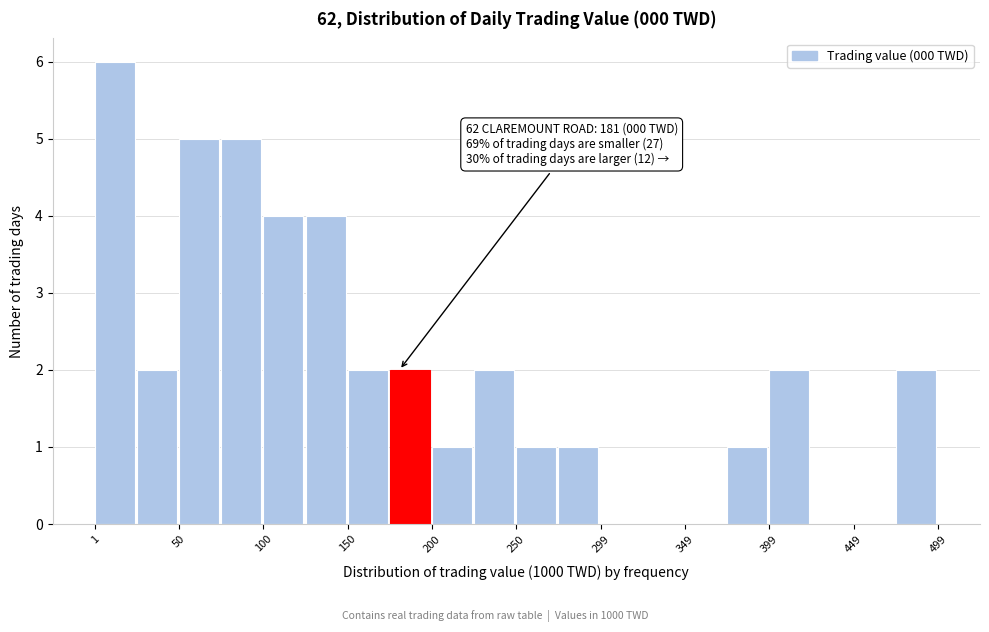

Over which range of the x-axis is the bar tallest?

0 to 25